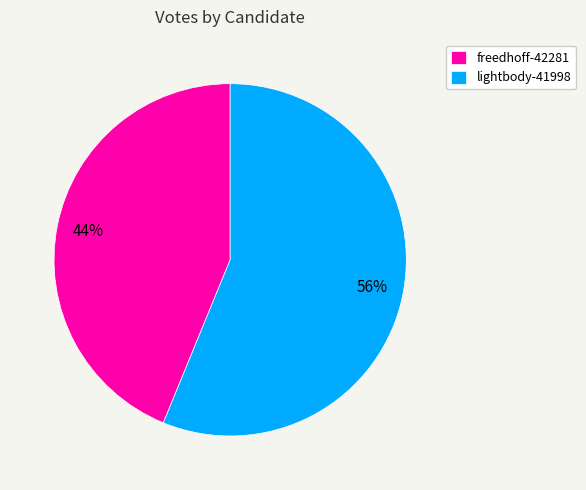

What is the smallest slice in the pie chart?

freedhoff-42281